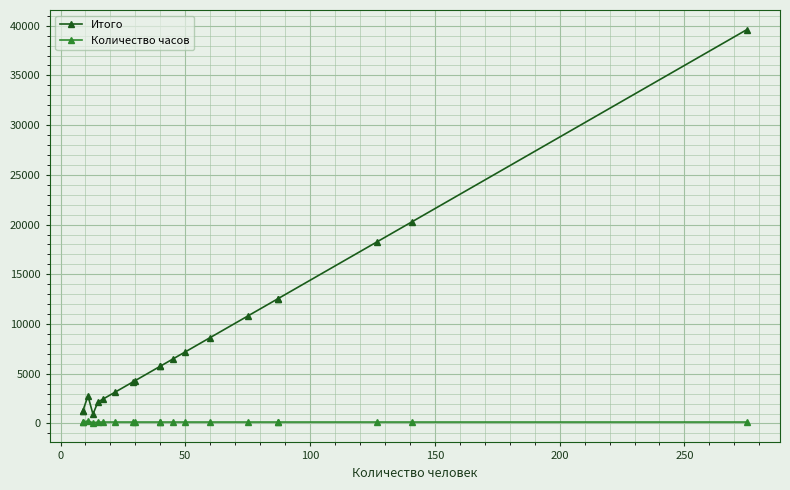

What is the difference between the maximum and minimum values in the Итого series?

38664